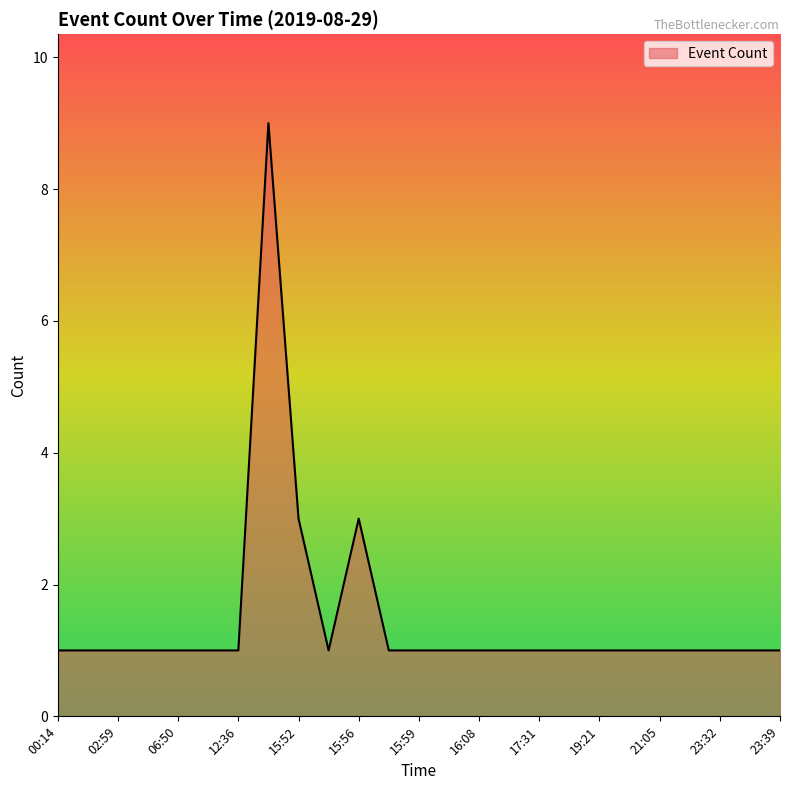

What is the difference between the maximum and minimum values?

8